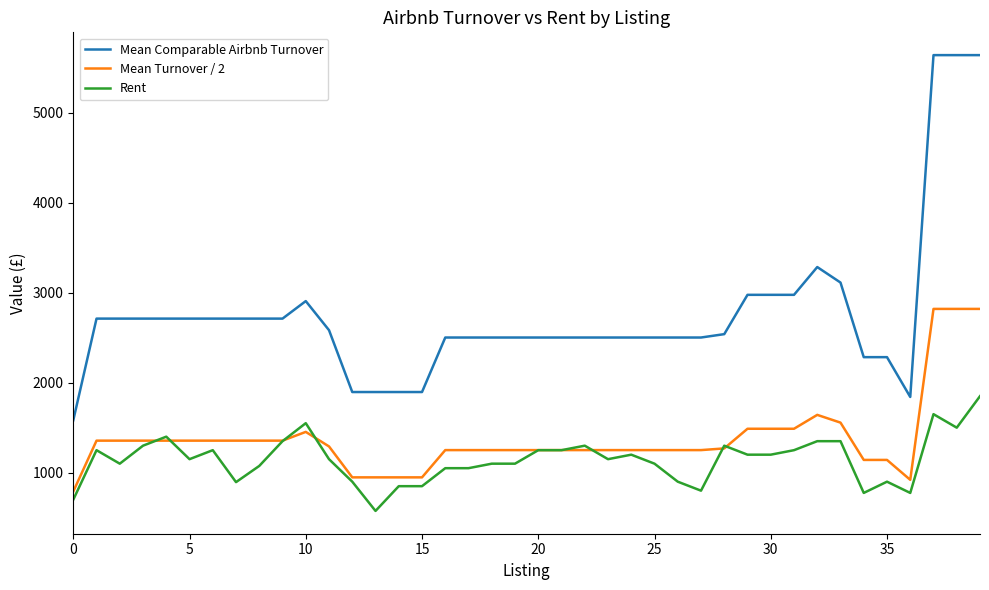

What is the difference between the maximum and minimum values in the Mean Comparable Airbnb Turnover series?

4056.9